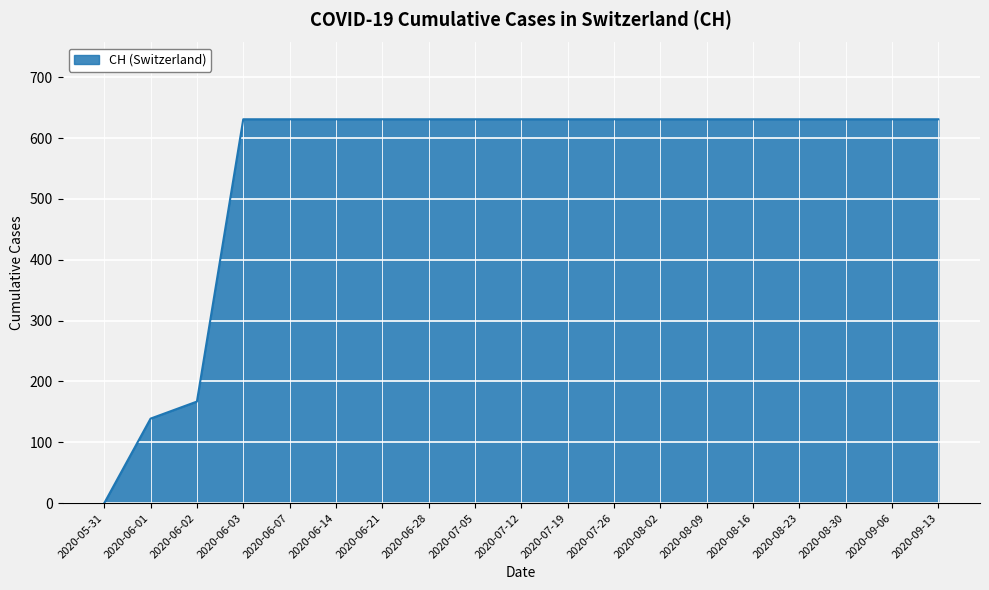

What is the difference between the maximum and minimum values?

631